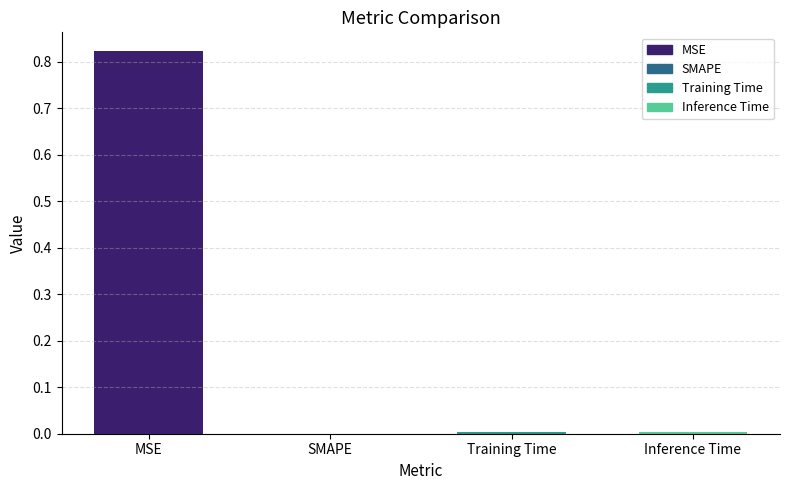

What is the average value?

0.2